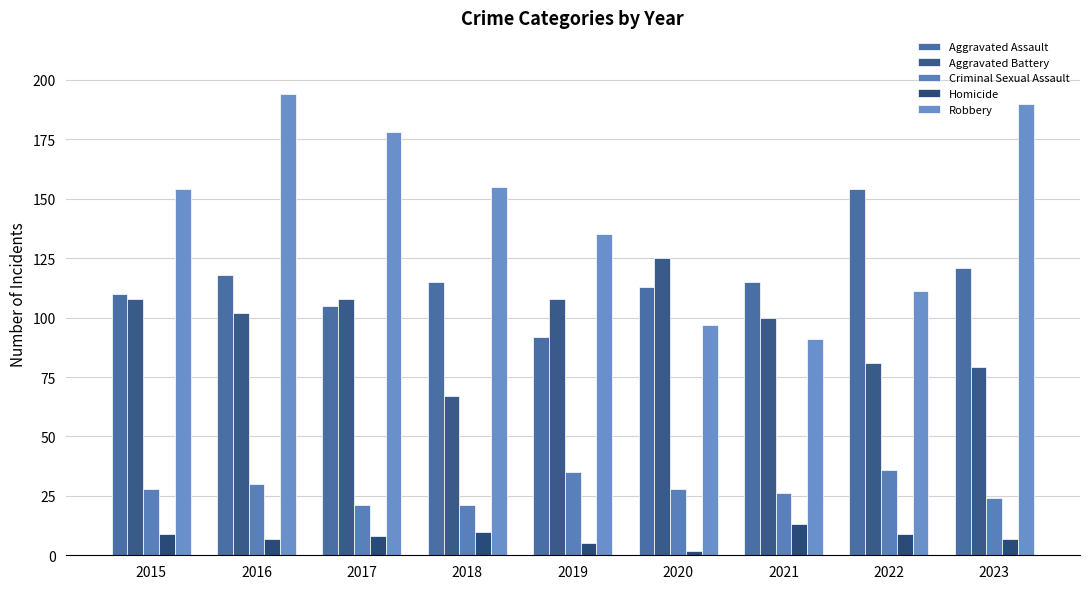

What is the total value across all series at 2017?

420